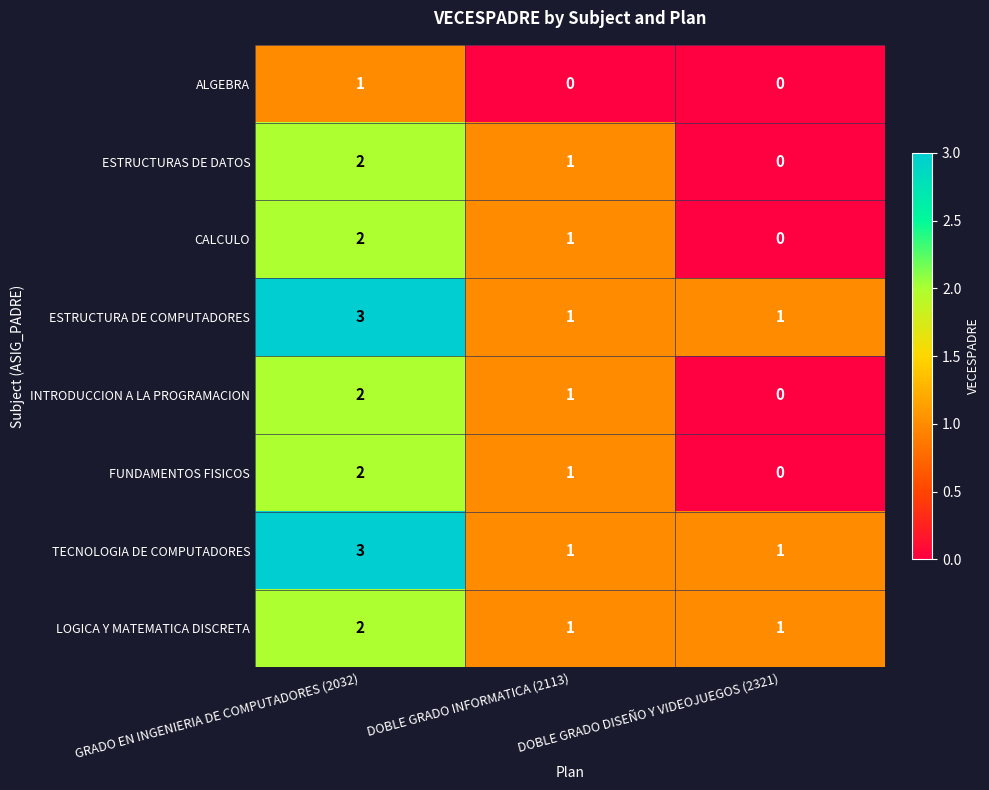

Where does the FUNDAMENTOS FISICOS series first go above 1?

GRADO EN INGENIERIA DE COMPUTADORES (2032)